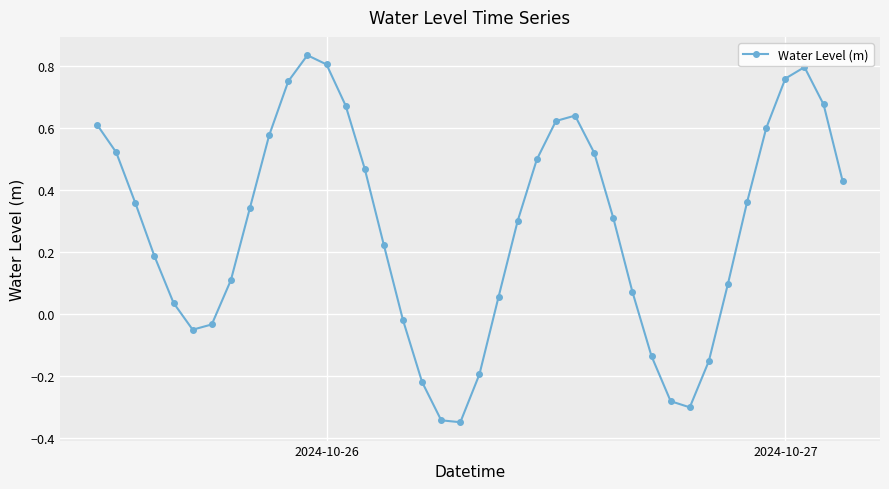

True or false: the data has more than 2 interior local peaks.

True